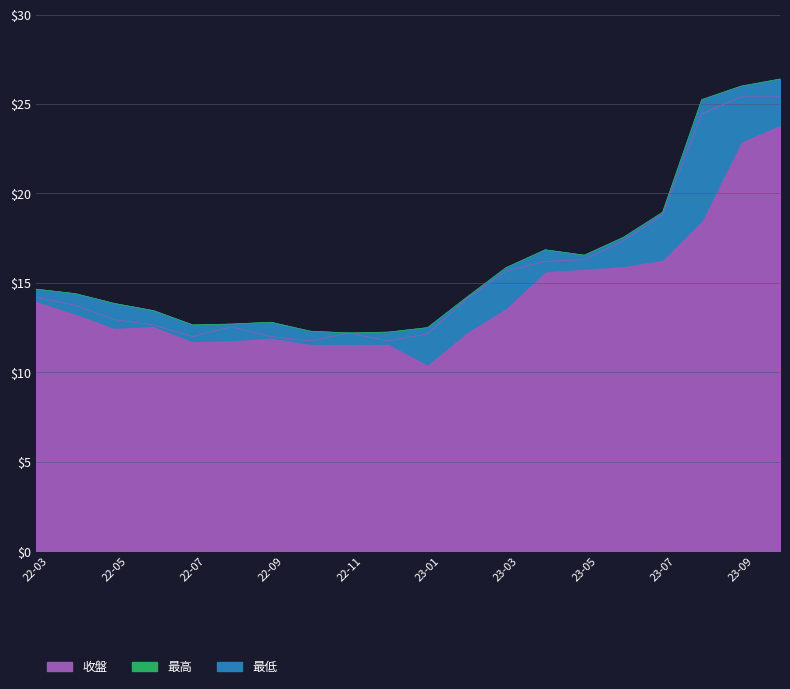

Where is the first local minimum for 最低?

22-05